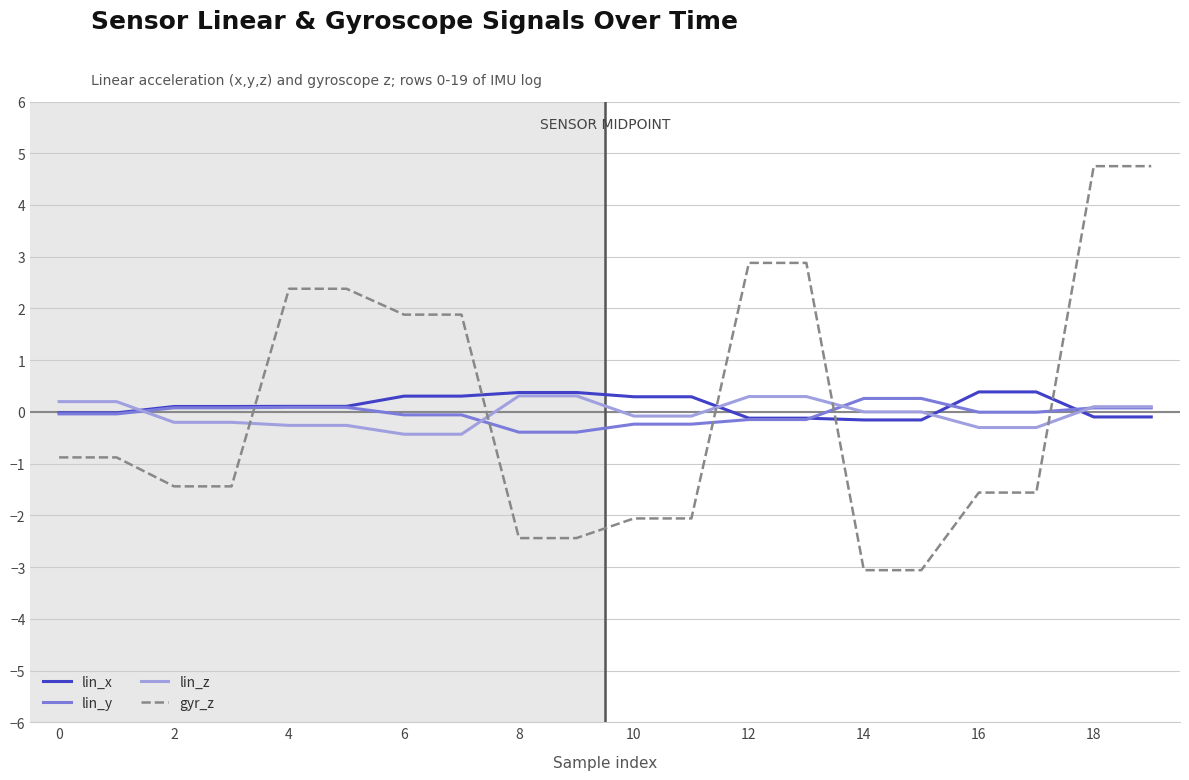

What is the maximum value shown in the chart?

4.8